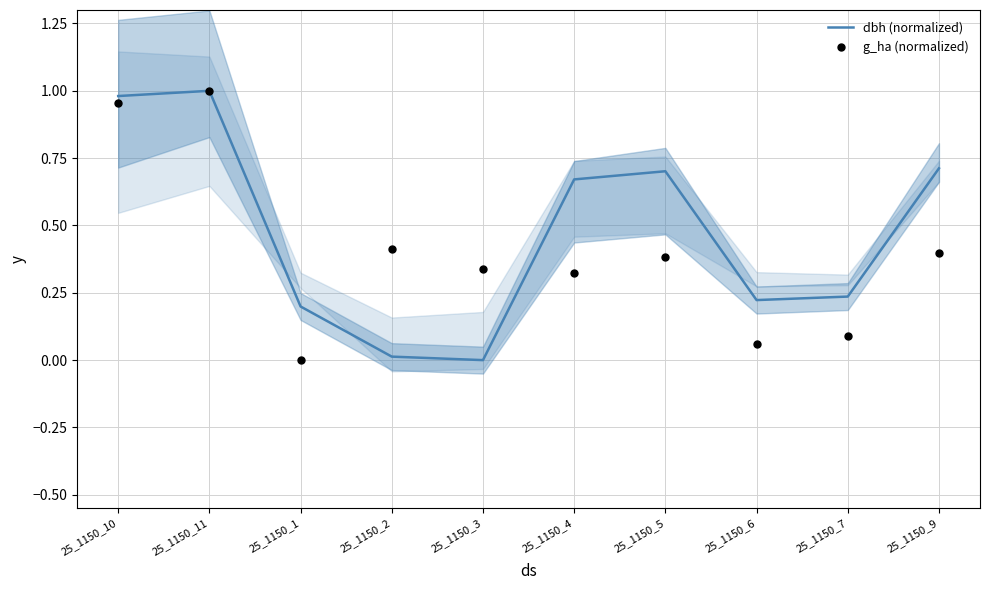

Which series contains the highest Y value?

dbh (normalized)